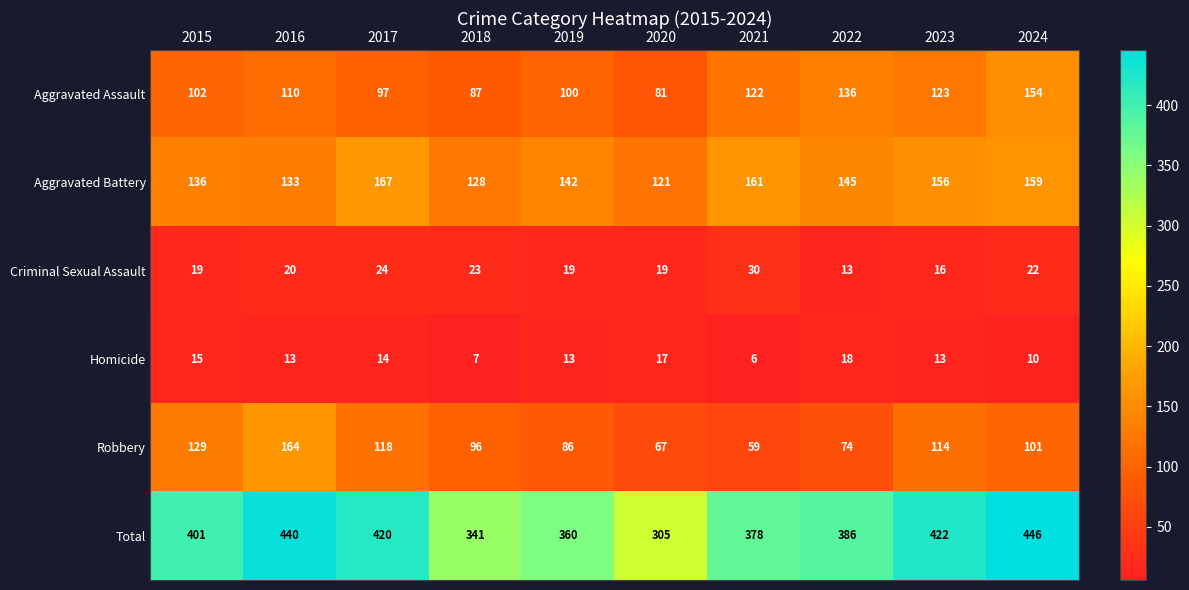

What is the sum of the Criminal Sexual Assault values at 2023 and 2016?

36